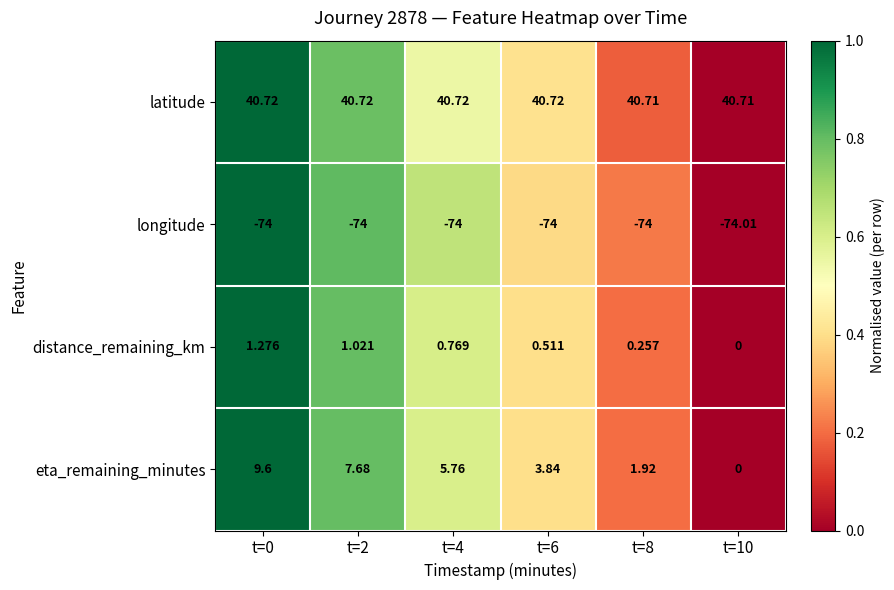

Rank the series at t=0 from highest to lowest value.

latitude, eta_remaining_minutes, distance_remaining_km, longitude